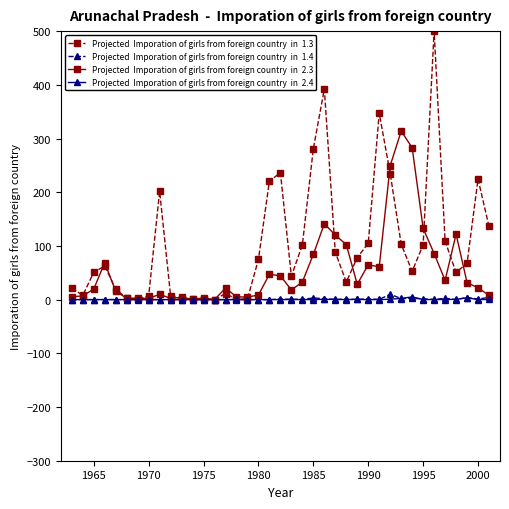

What is the greatest value displayed?

500.0